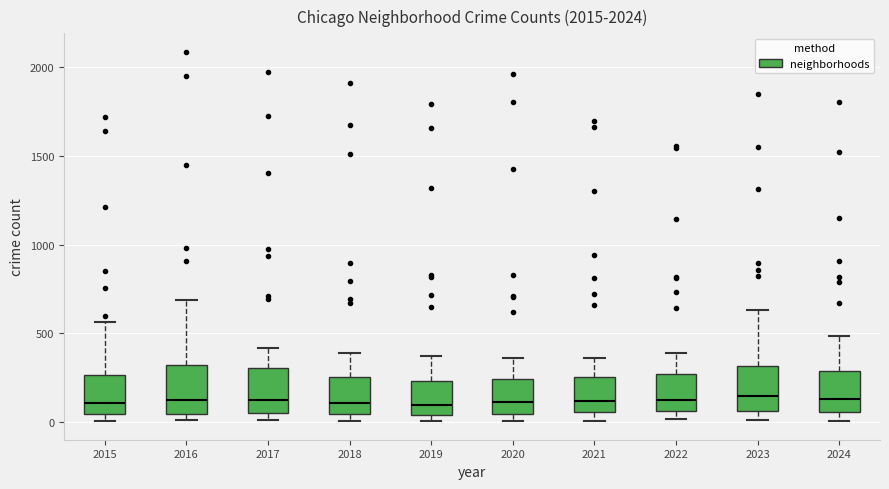

Reading left to right, transcribe this box plot: for each box, give where its median line is, the range the box spans, and where its two whiskers end, as read against the y-axis. The values are not printed on the chart, so give them approximately, as read against the axis.

2015: median 100, box 50 to 250, whiskers 0 to 550
2016: median 150, box 50 to 300, whiskers 0 to 700
2017: median 100, box 50 to 300, whiskers 0 to 400
2018: median 100, box 50 to 250, whiskers 0 to 400
2019: median 100, box 50 to 250, whiskers 0 to 400
2020: median 100, box 50 to 250, whiskers 0 to 350
2021: median 100, box 50 to 250, whiskers 0 to 350
2022: median 100, box 50 to 250, whiskers 0 to 400
2023: median 150, box 50 to 300, whiskers 0 to 650
2024: median 150, box 50 to 300, whiskers 0 to 500